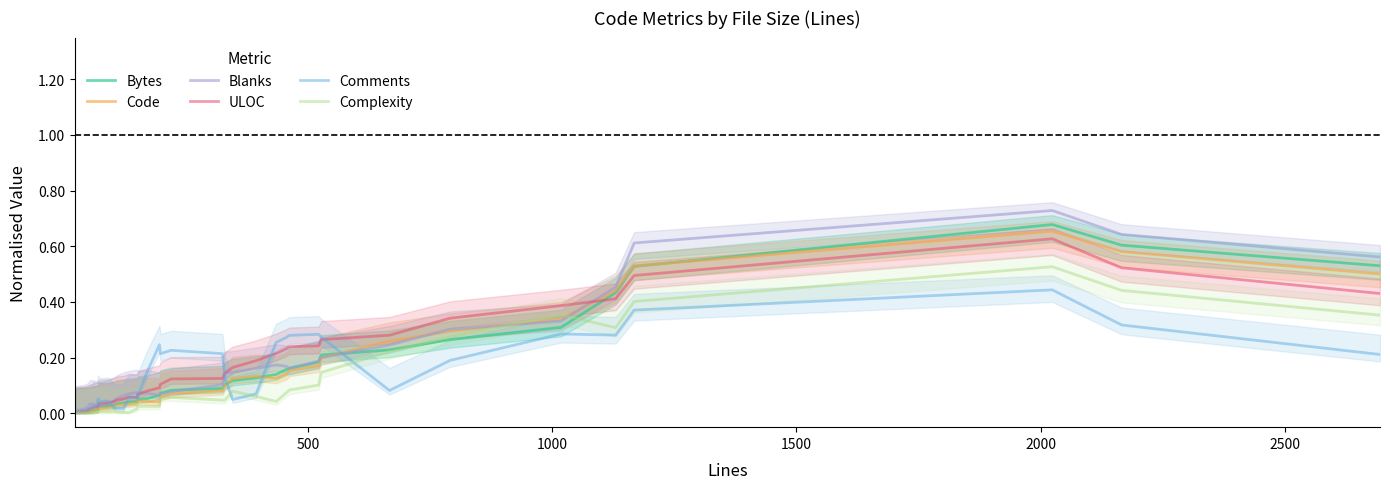

The value of Bytes at 31 is 0.3. True or false?

False